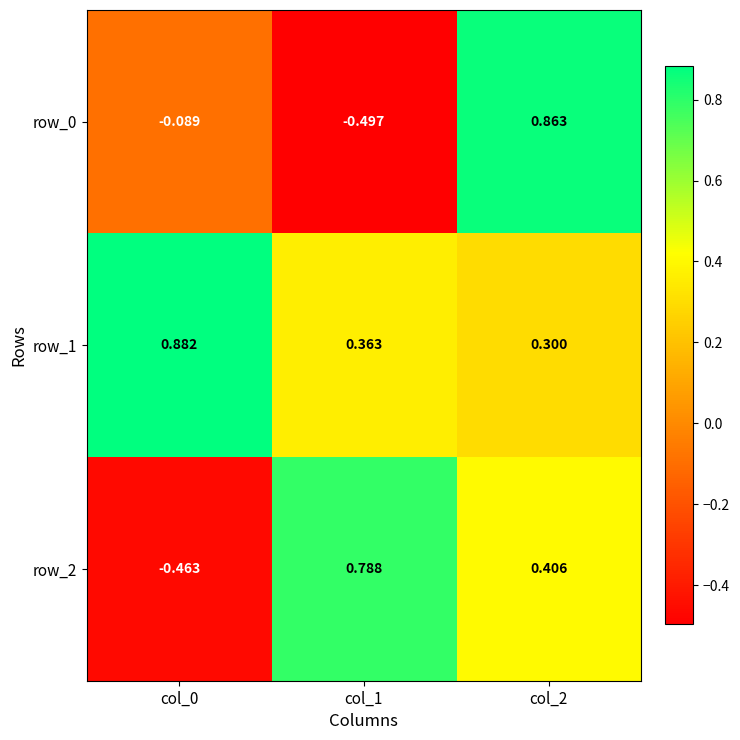

List the series in order of their peak value, highest first.

row_1, row_0, row_2